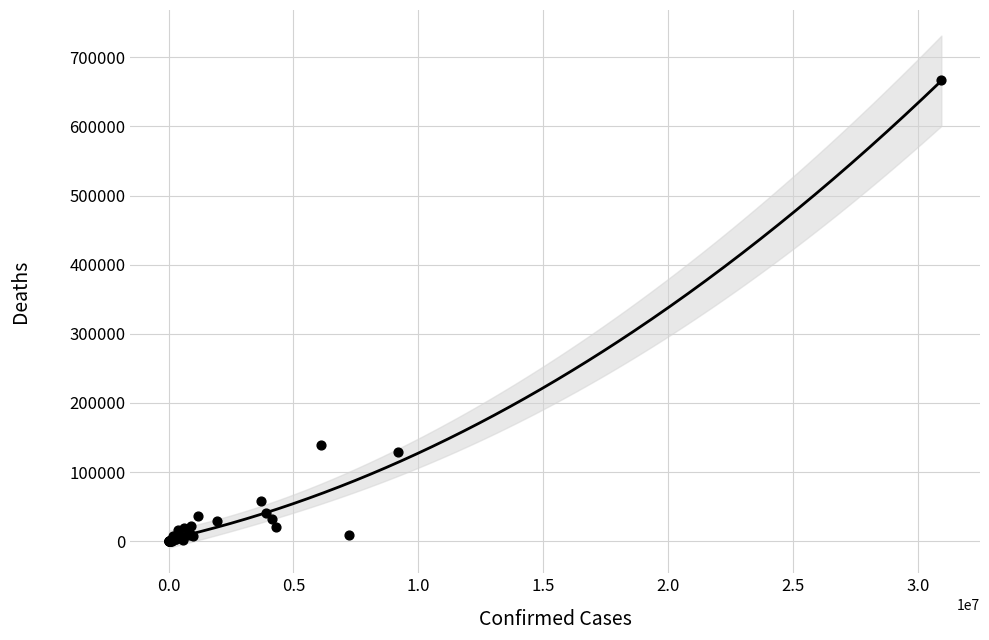

What Y value in the scatter plot is closest to 333206?

139854